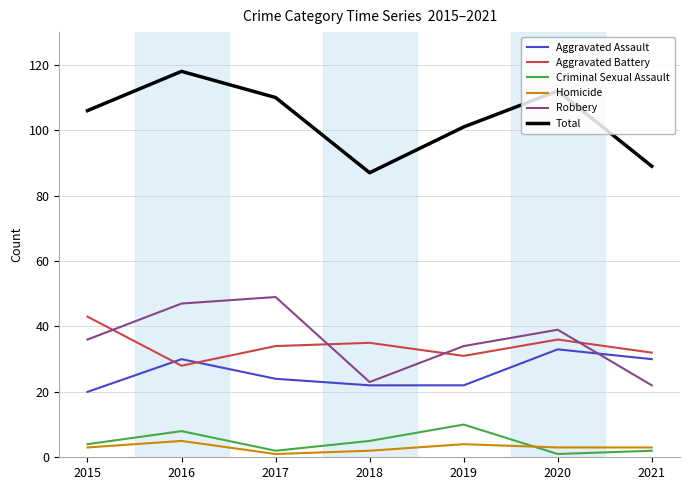

List the series in order of their peak value, lowest first.

Homicide, Criminal Sexual Assault, Aggravated Assault, Aggravated Battery, Robbery, Total